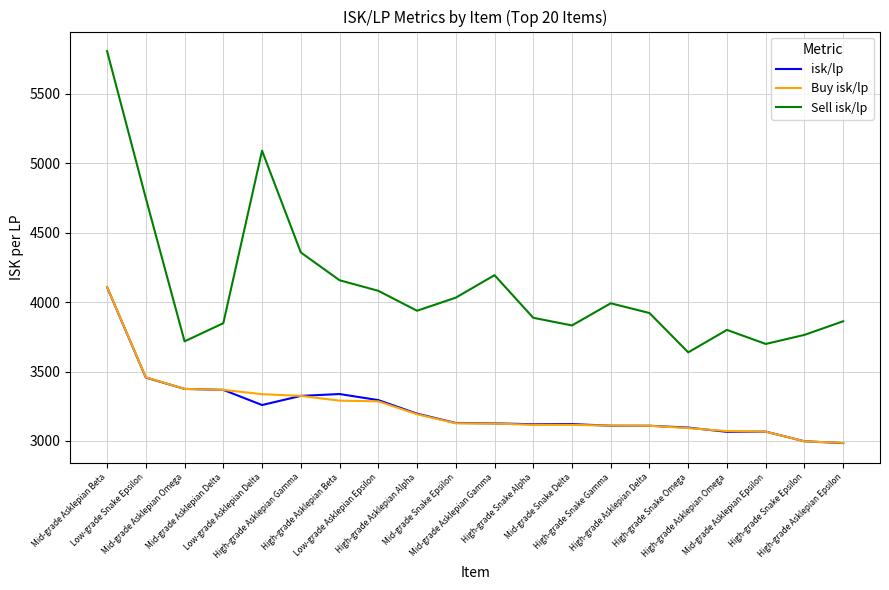

Where does the Buy isk/lp series first go above 3127?

Mid-grade Asklepian Beta